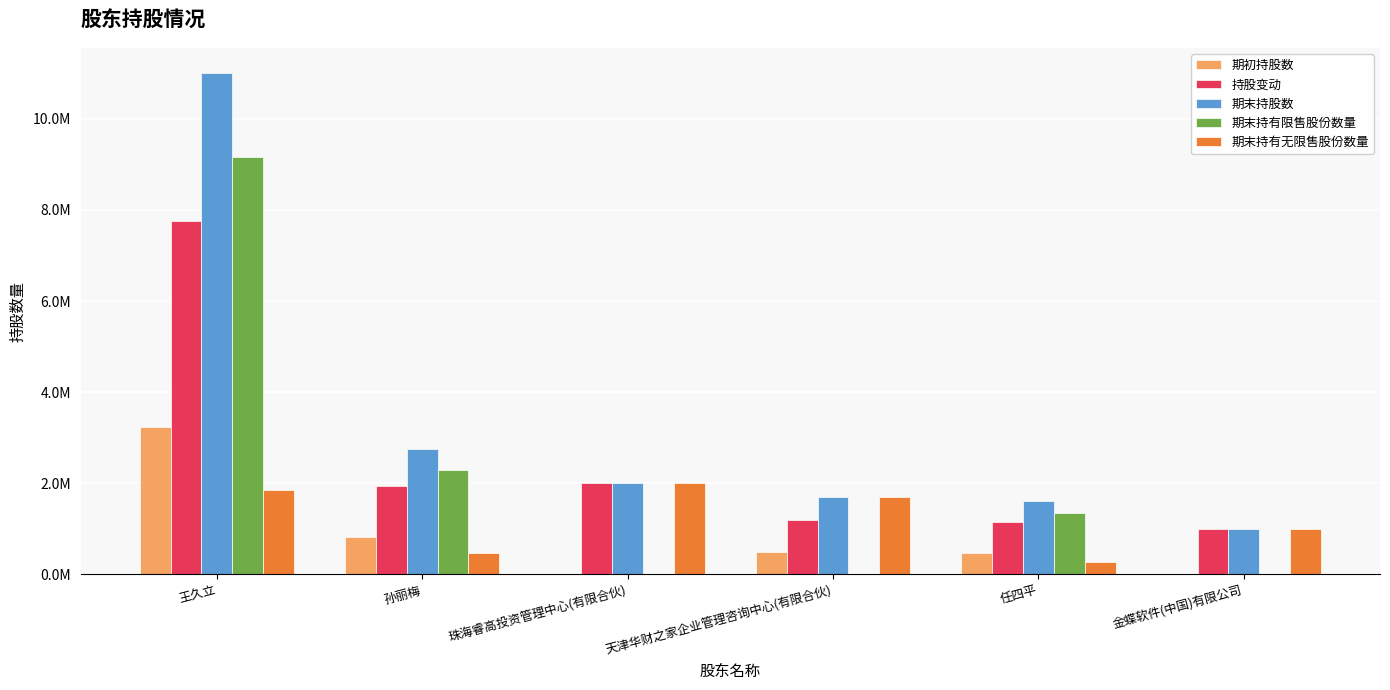

What is the difference between the maximum and minimum values in the 期末持有无限售股份数量 series?

1735510